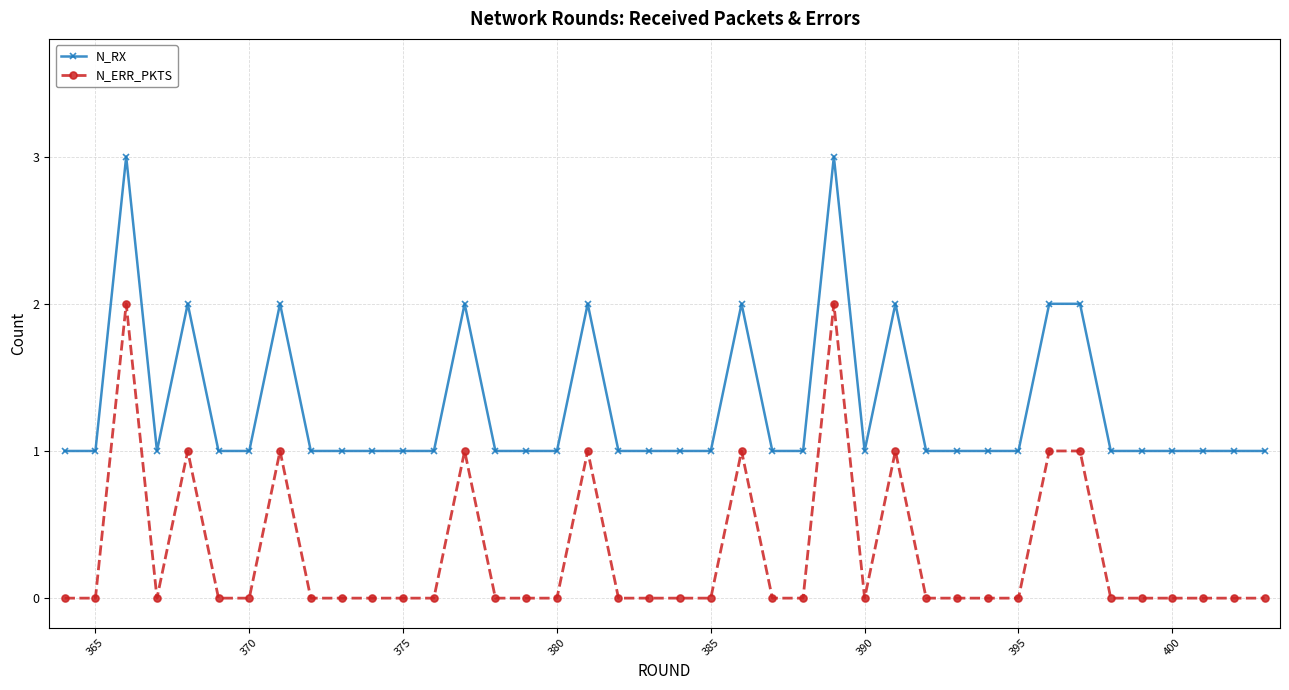

Which series has the largest total across all categories?

N_RX